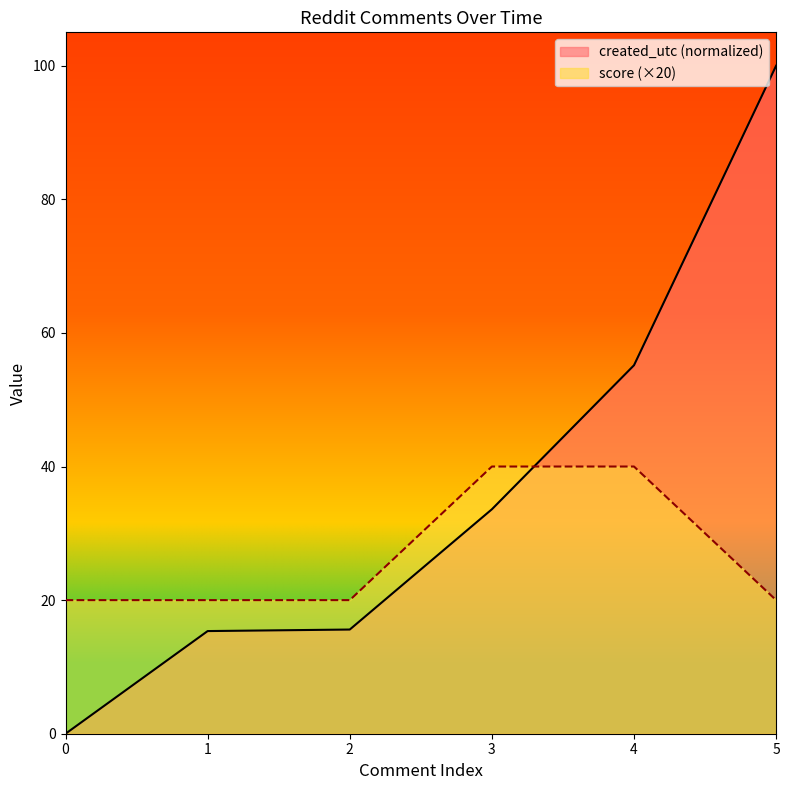

Rank the series by their maximum value, from highest to lowest.

created_utc (normalized), score (×20)